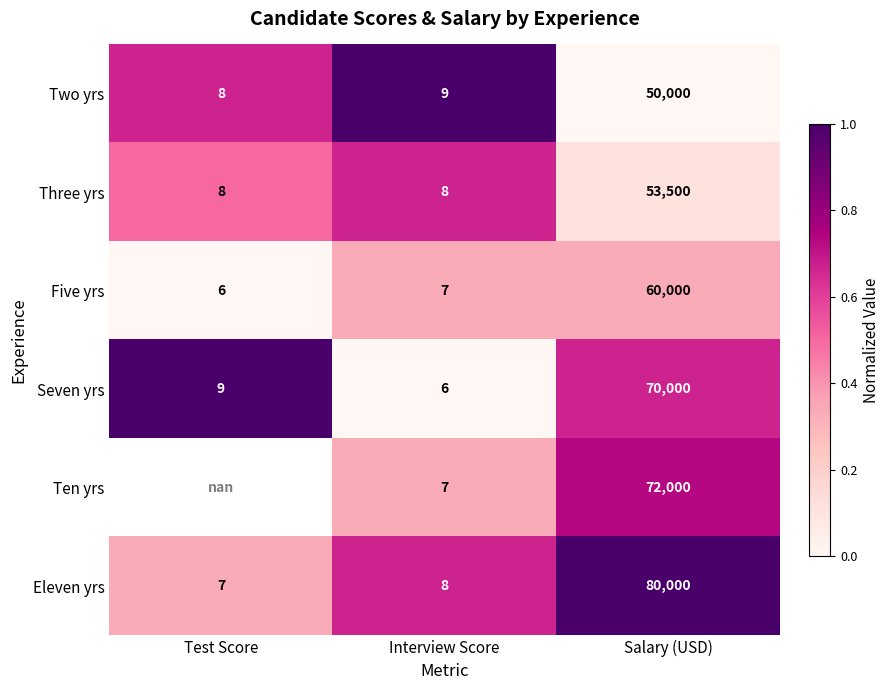

Between Salary (USD) and Test Score, which is larger?

Test Score